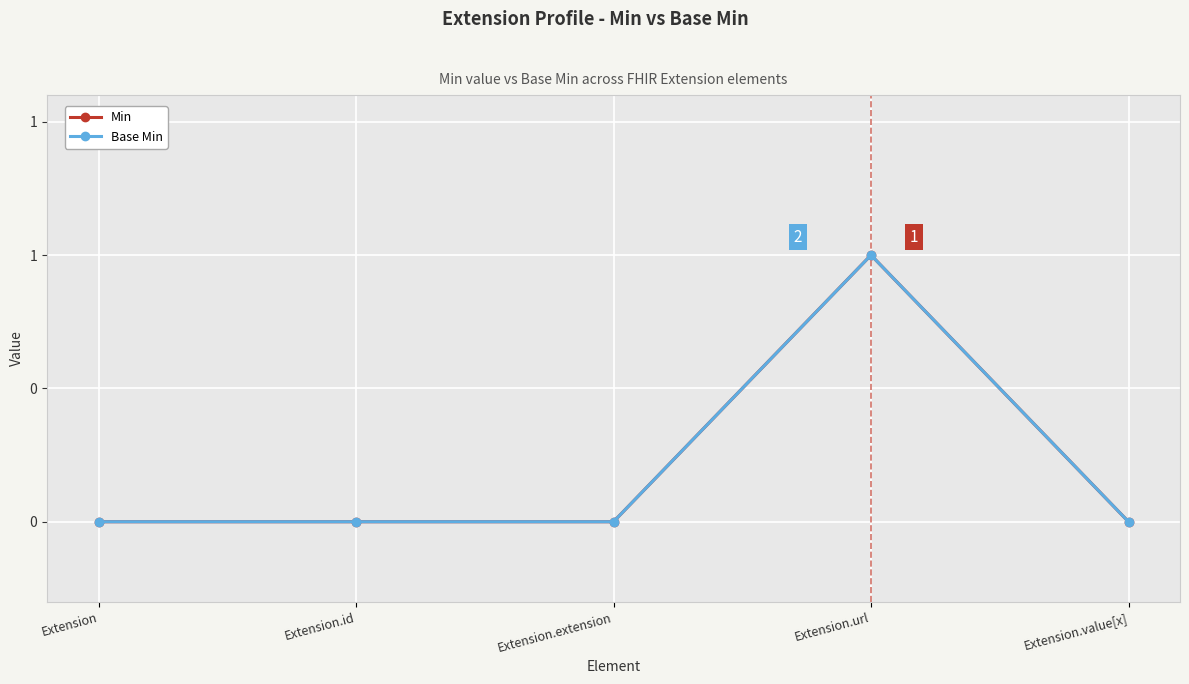

The Min series shows 0 at Extension. True or false?

True